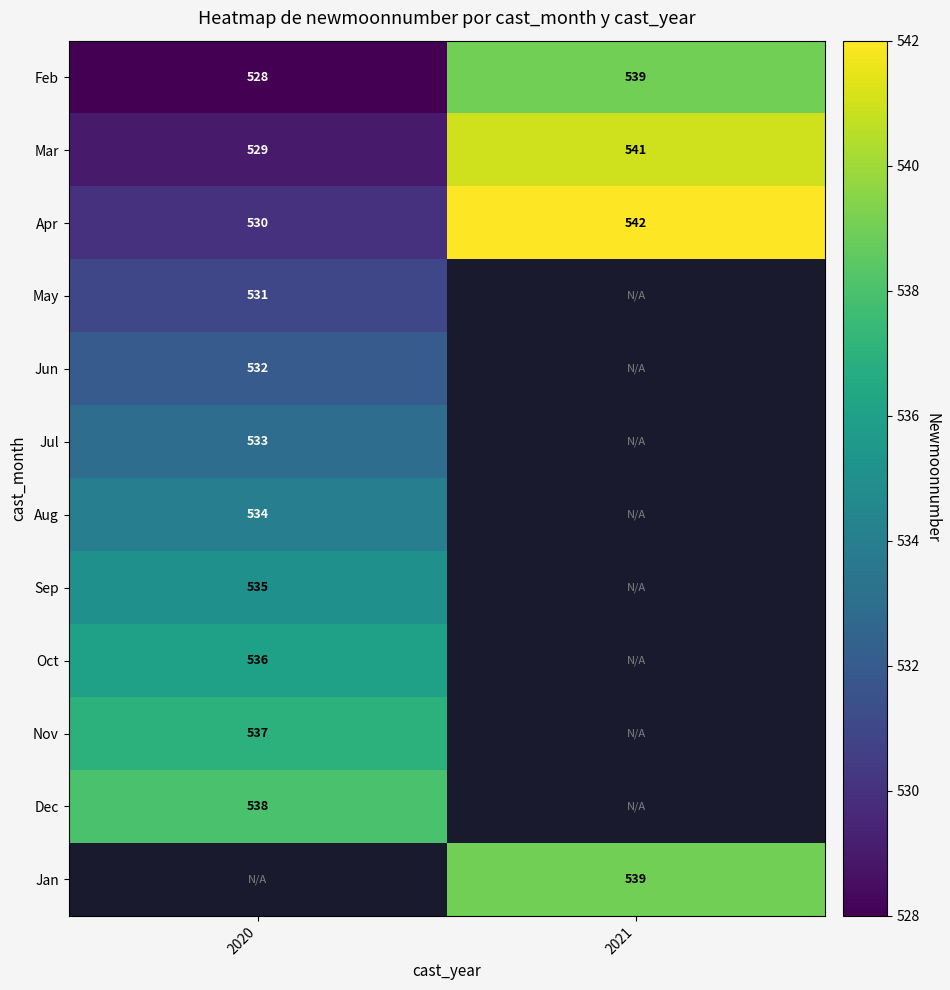

Rank the categories by Feb value from highest to lowest.

2021, 2020